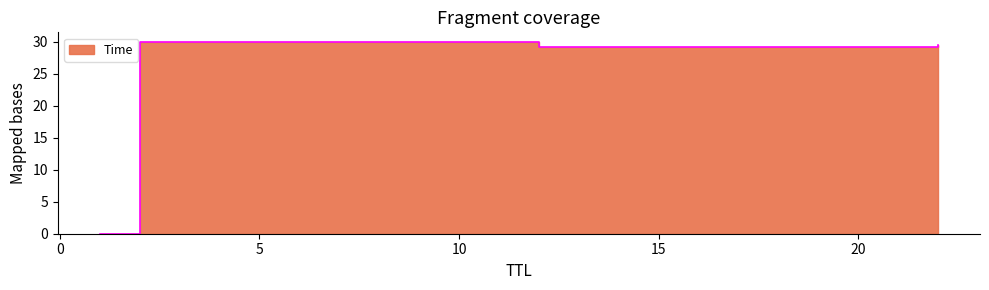

Between 22 and 1, which is larger?

22